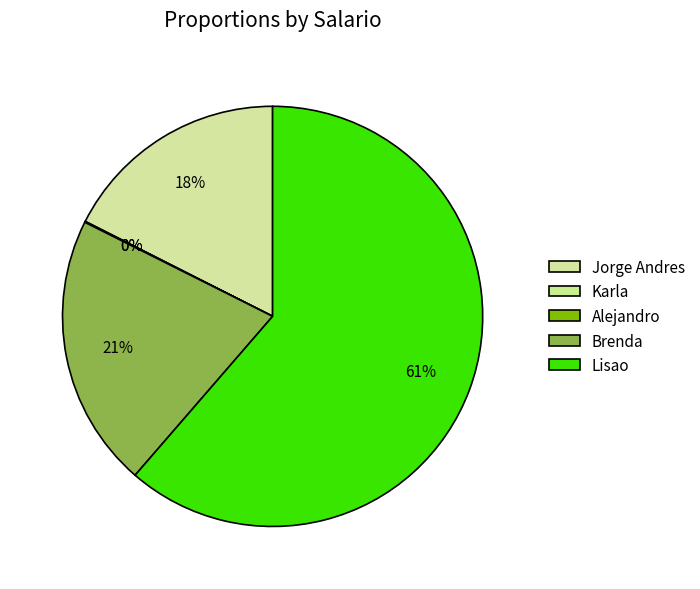

True or false: Brenda accounts for 35% of the total.

False